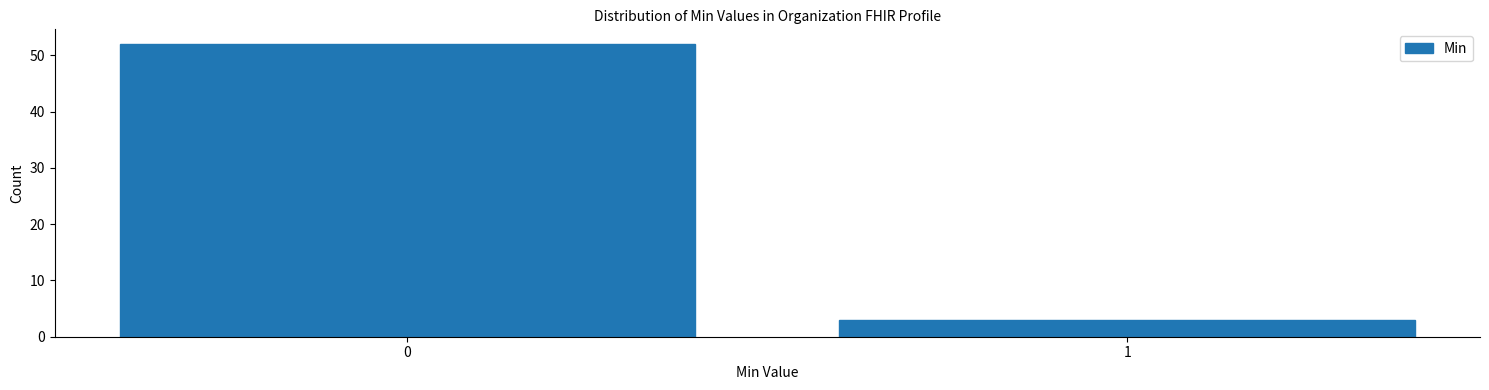

Reading left to right, what are all the values shown in this chart?

52	3